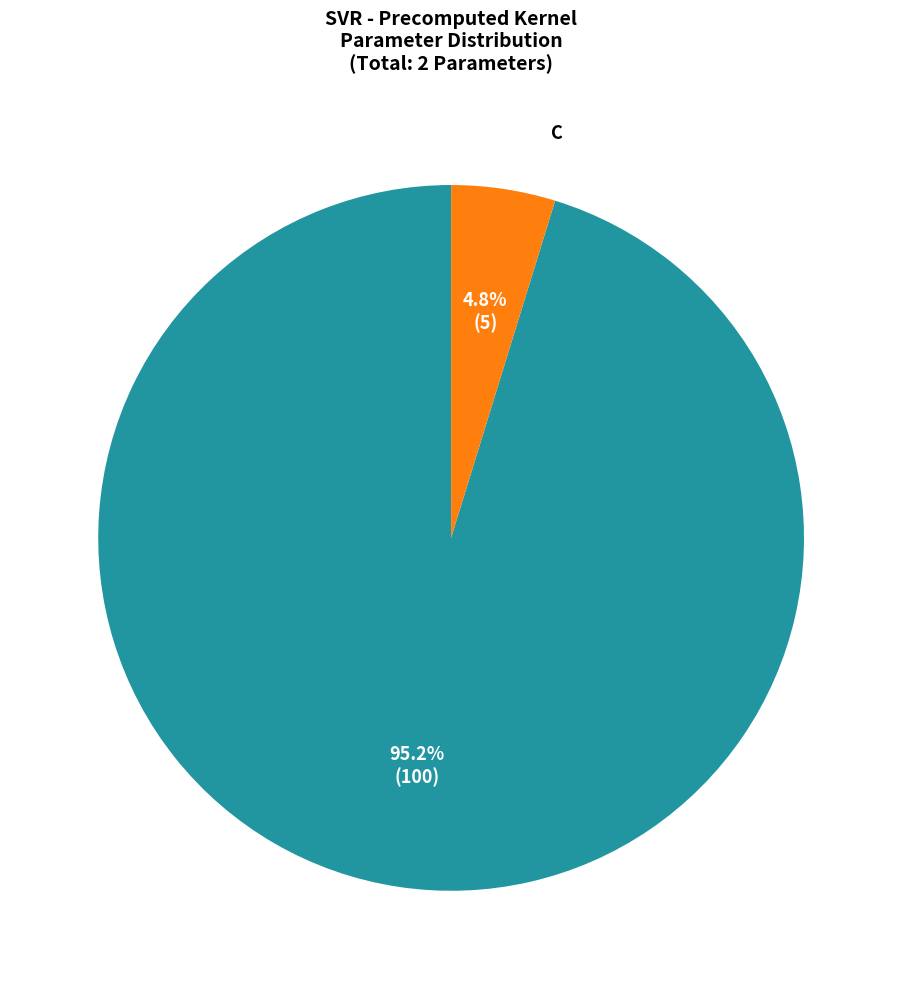

Is the sum of epsilon and C greater than half?

Yes